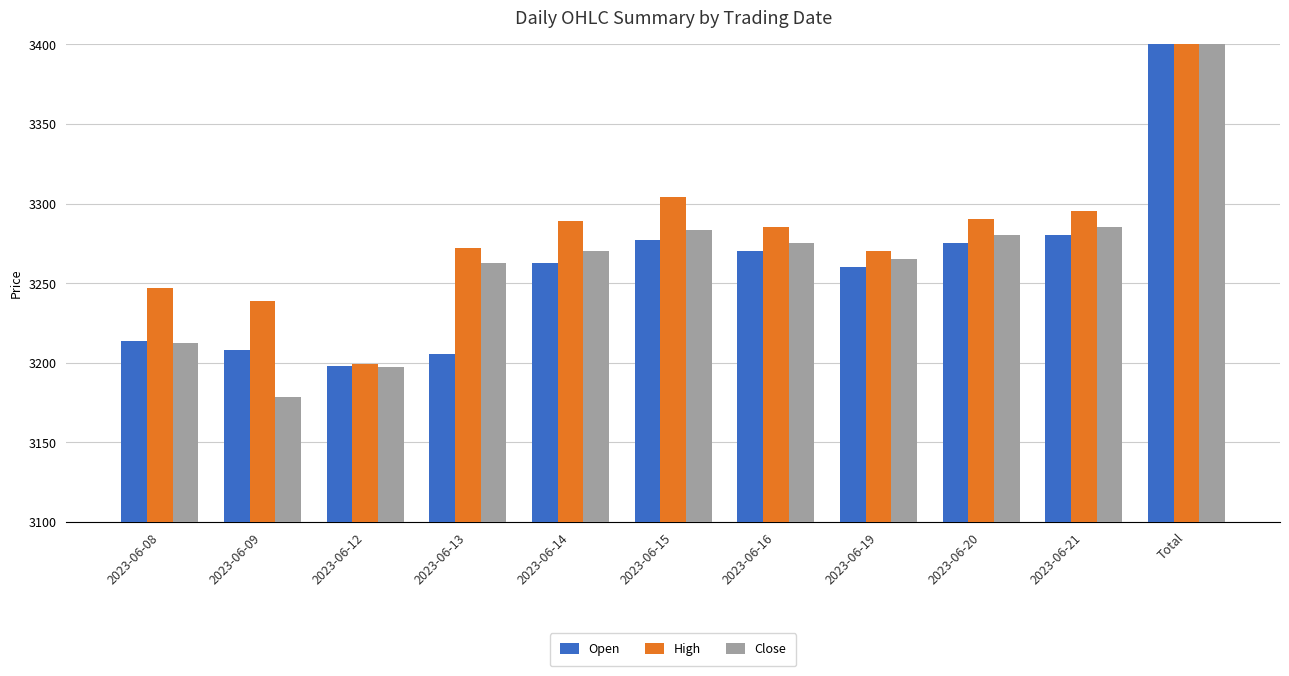

How many groups of bars are there?

11